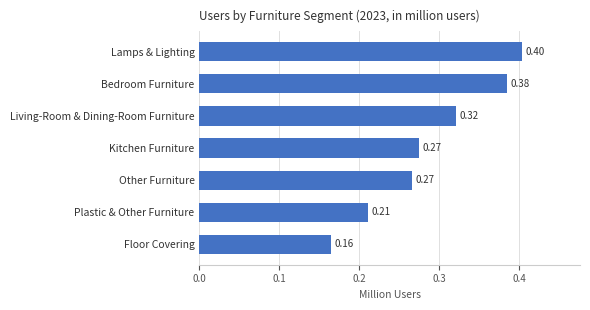

Which label corresponds to the smallest value in the chart?

Floor Covering